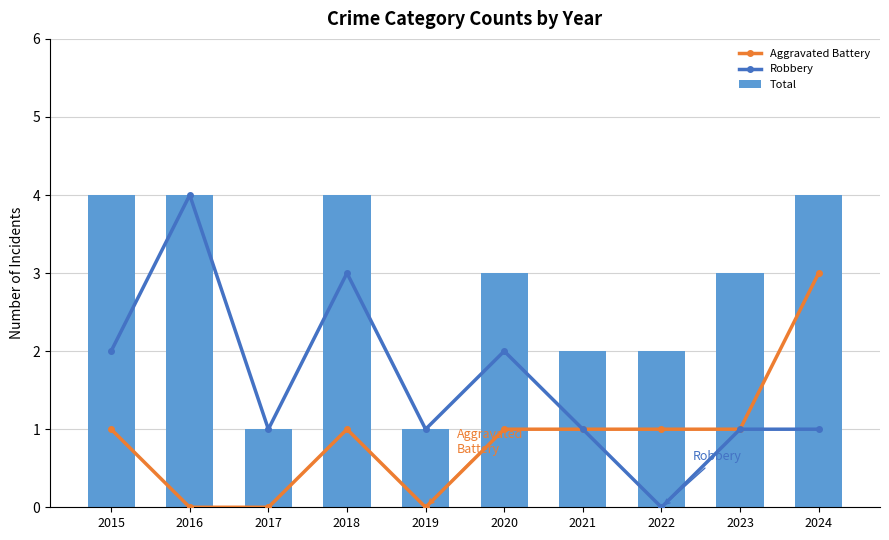

What is the total value across all series at 2024?

8